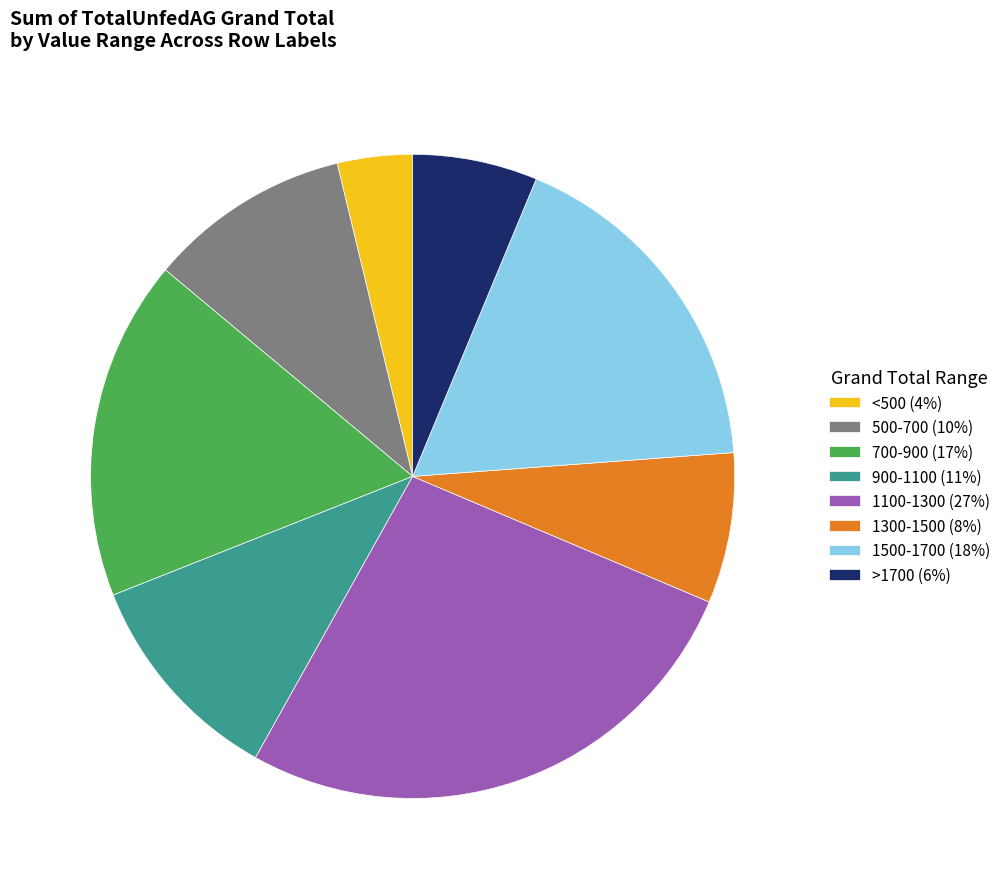

The 1300-1500 (8%) slice represents 13% of the pie. True or false?

False